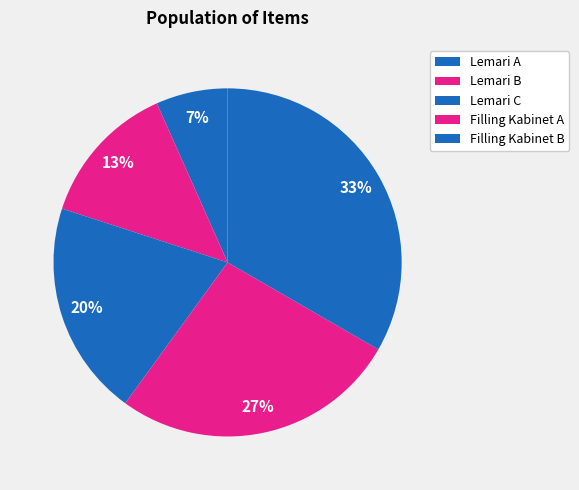

True or false: Lemari B accounts for 2% of the total.

False